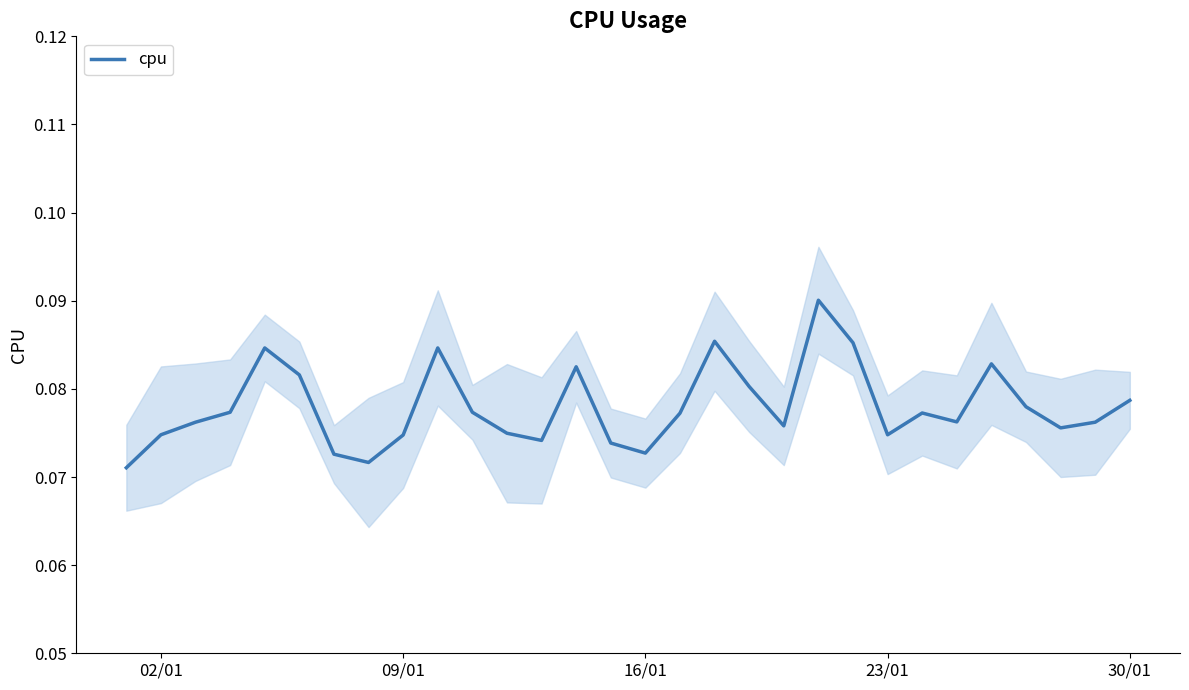

How many interior local valleys (lower than both neighbors) does the data have?

7